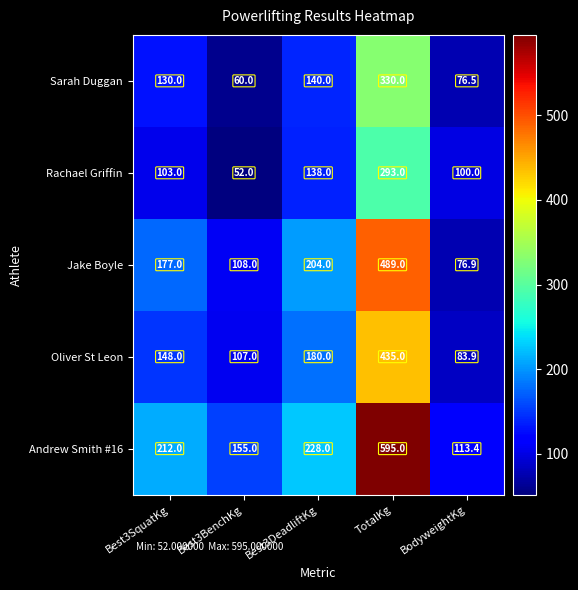

The value of Jake Boyle at Best3DeadliftKg is 107.9. True or false?

False